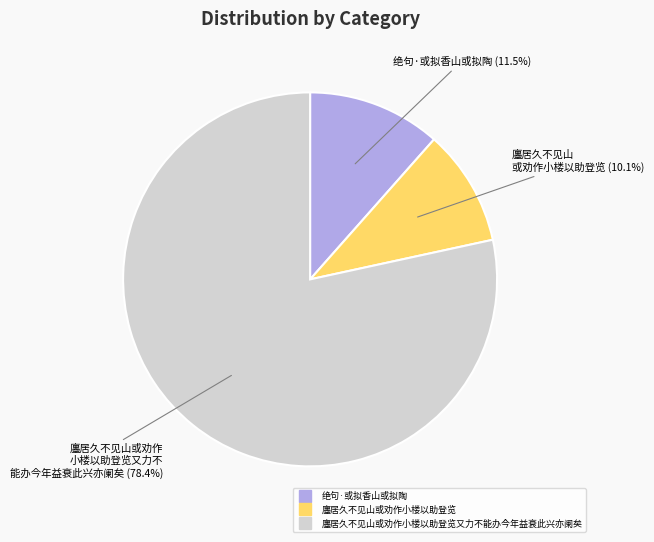

Does any single category account for the majority?

Yes